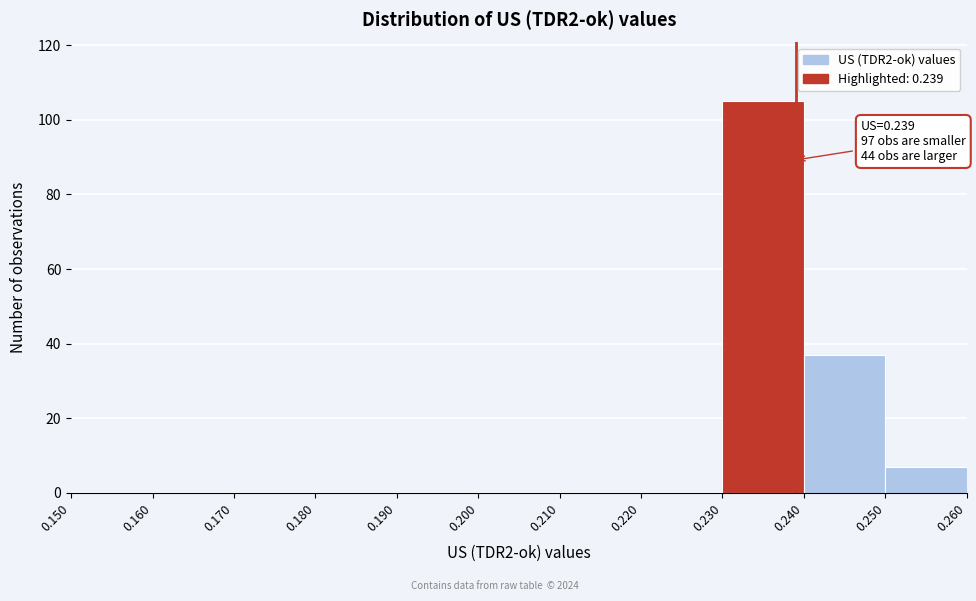

Which range on the x-axis has the tallest bar?

0.230 to 0.240